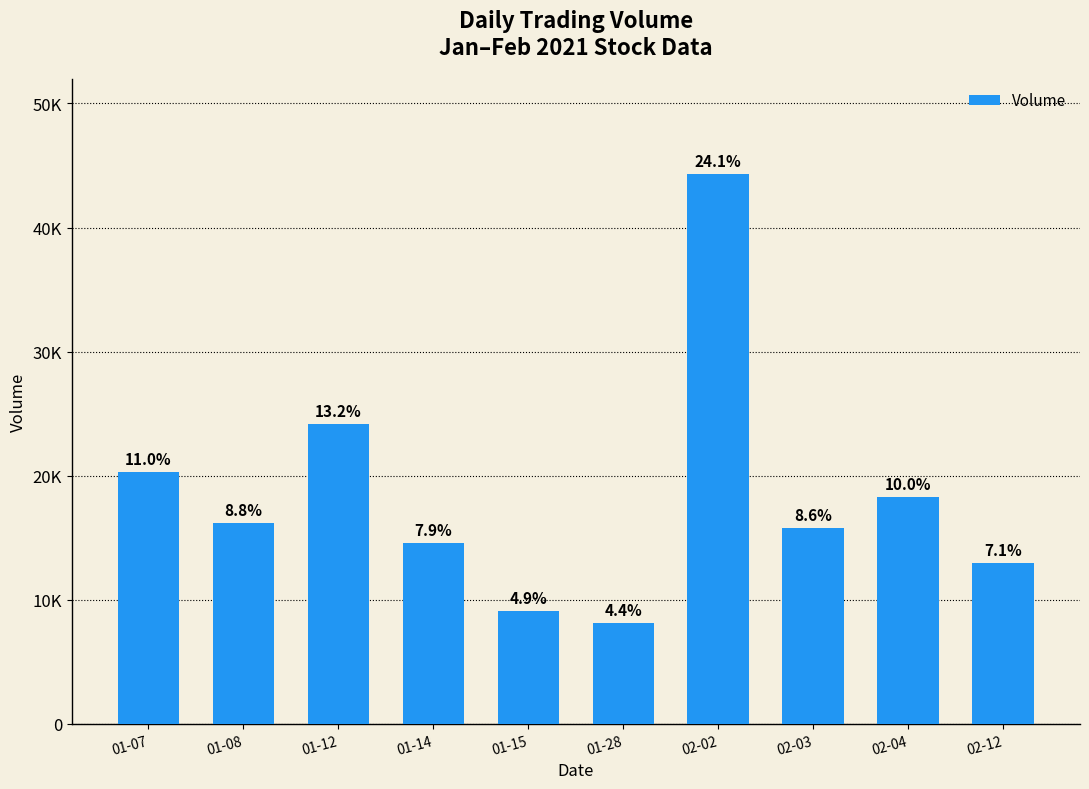

How many bars are there in total?

10